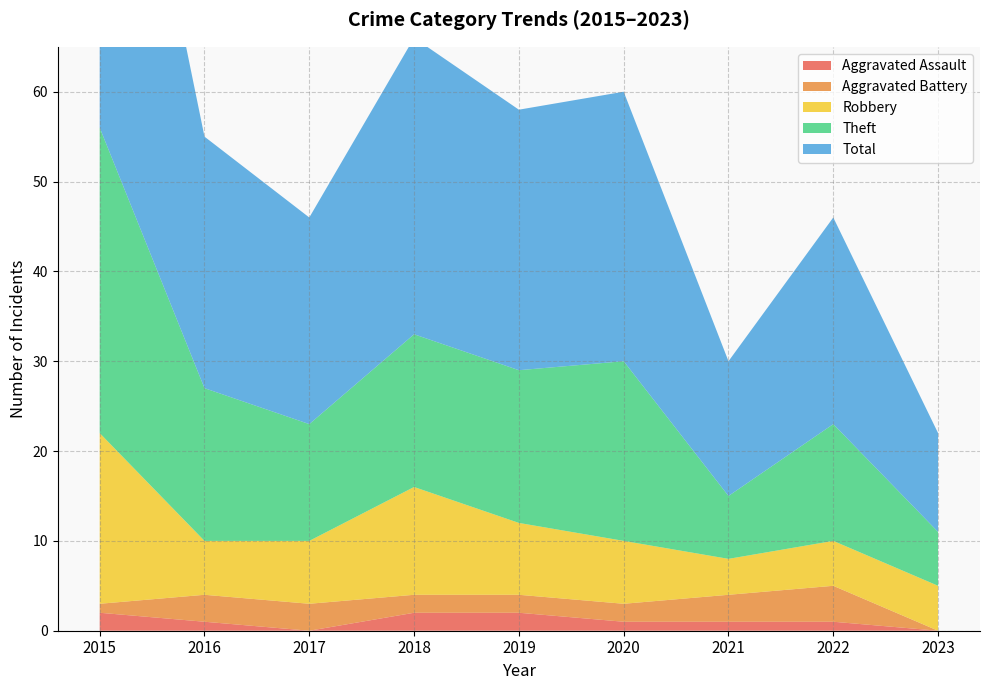

How many lines are shown in the chart?

5